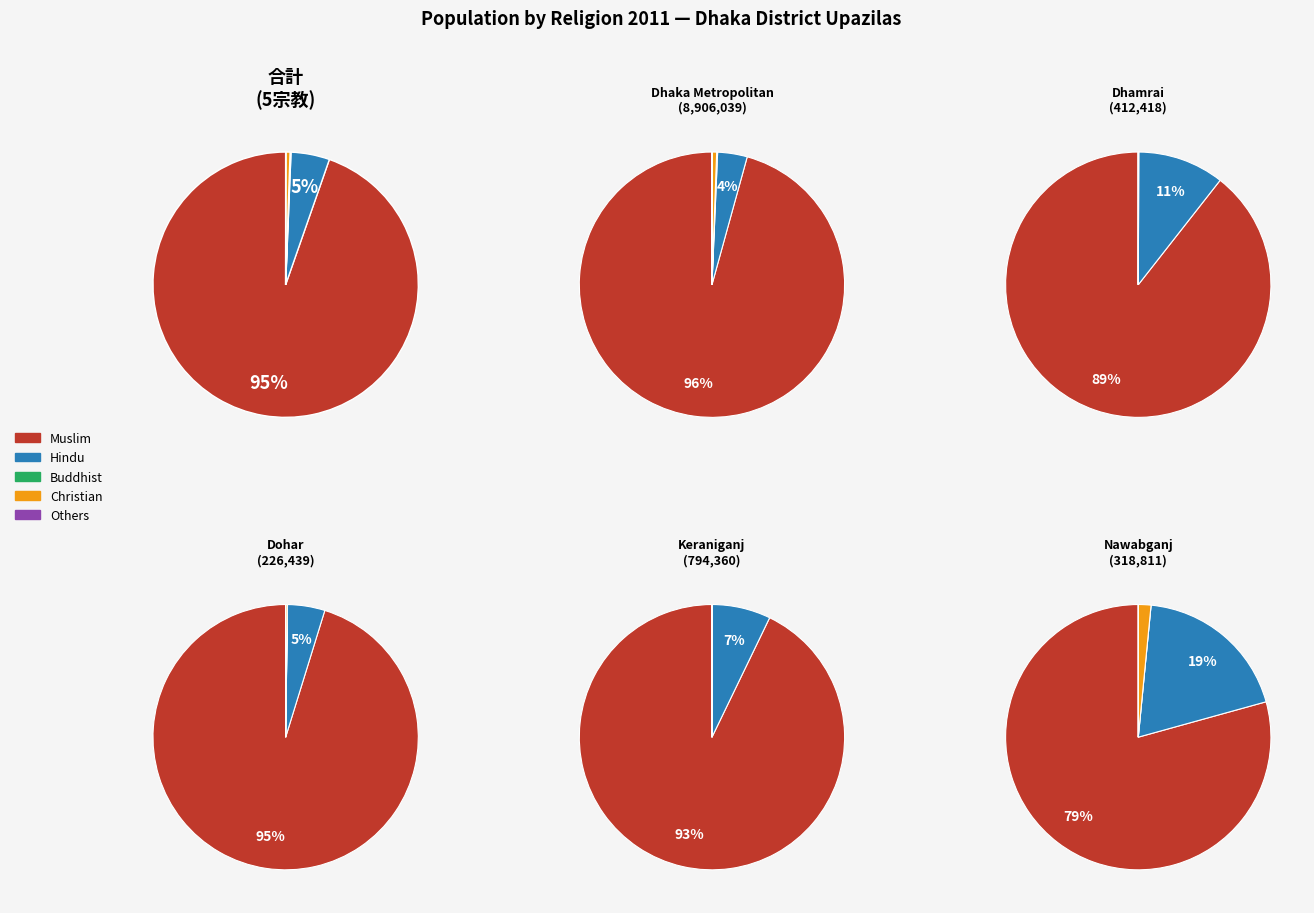

How many slices are in this pie chart?

6